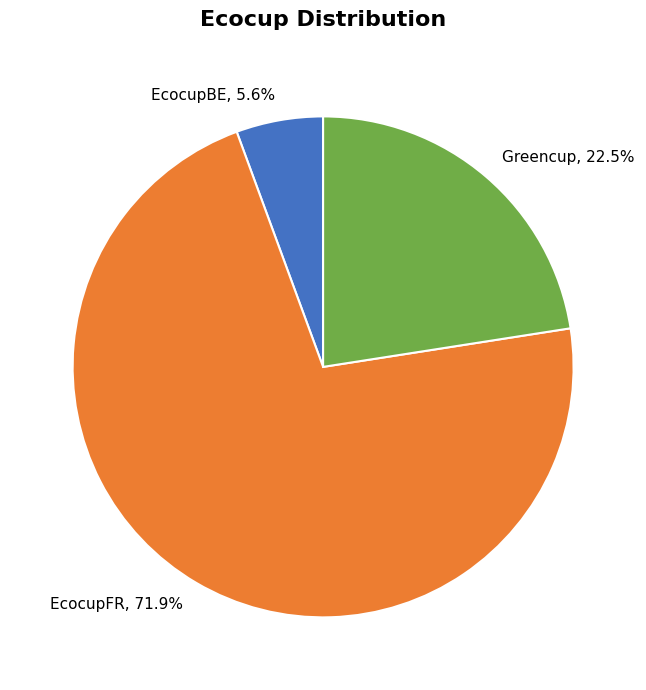

Is the sum of EcocupFR and Greencup greater than half?

Yes